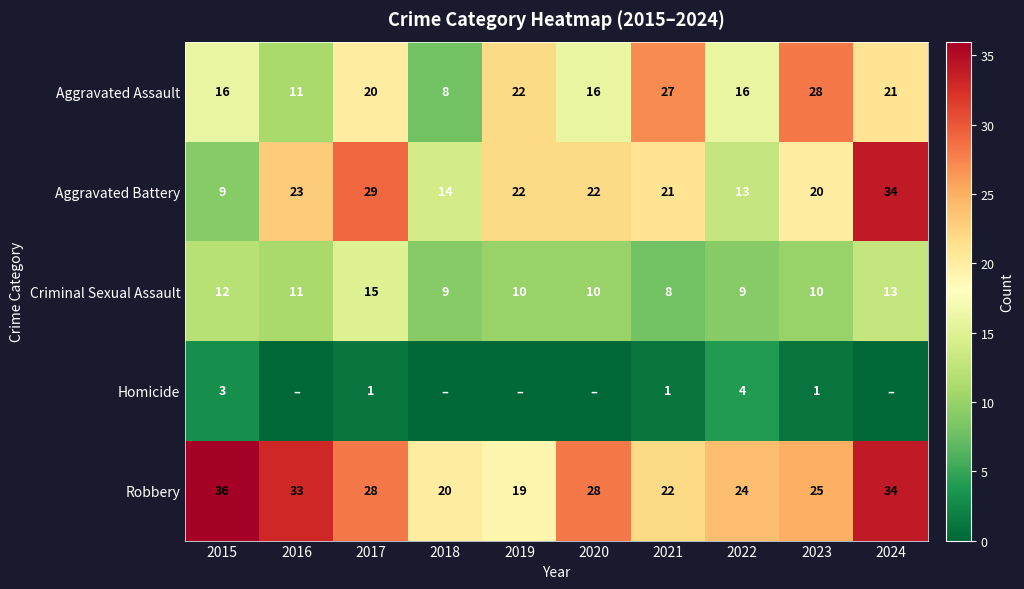

How many series are shown in this chart?

5